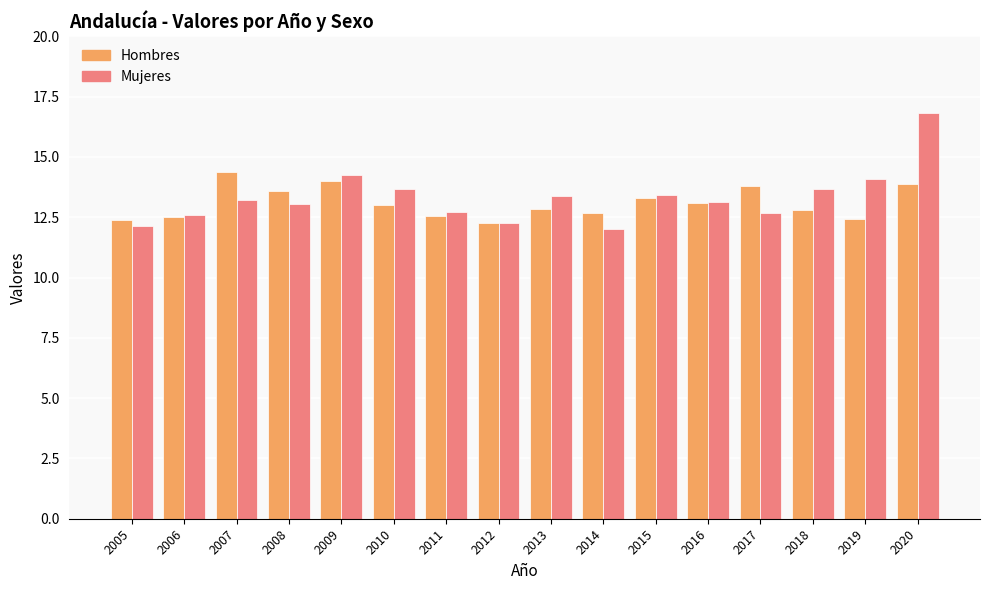

Count the number of categories in the chart.

16